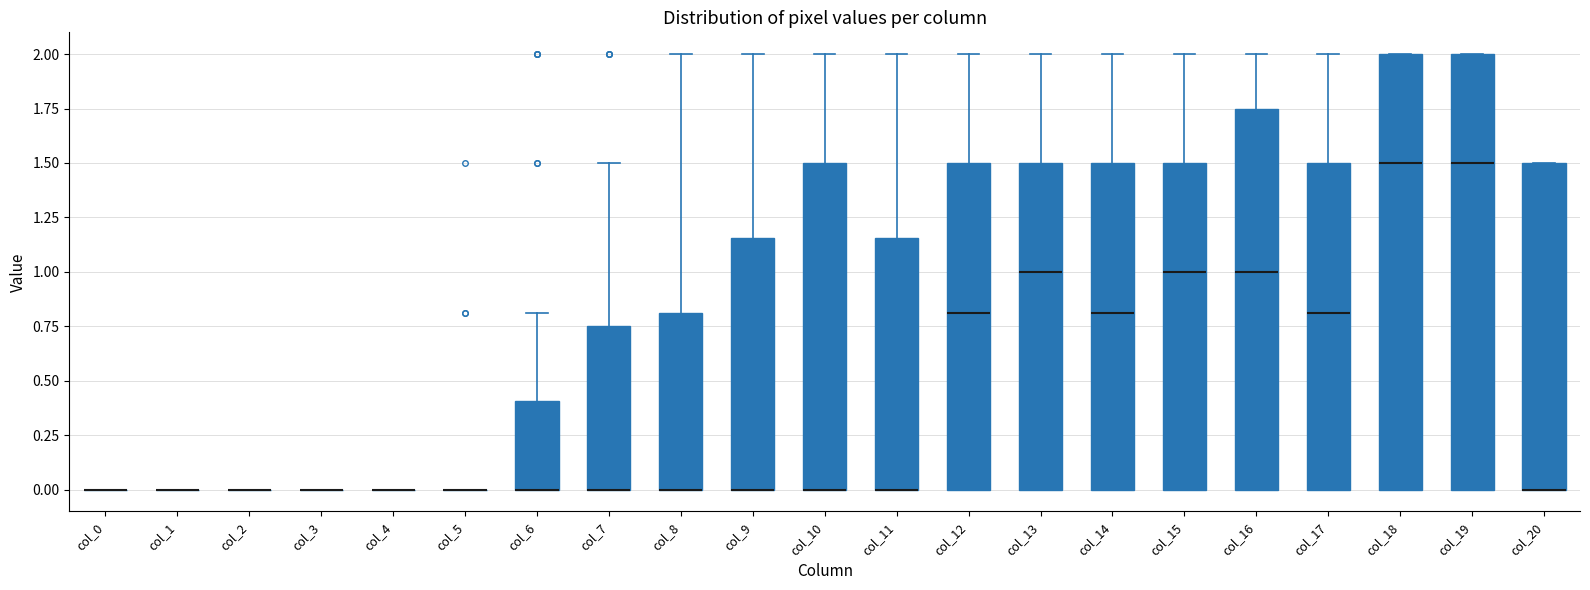

Reading left to right, read every box against the y-axis: the position of its median line, the range the box covers, and the ends of its whiskers. The values are not printed on the chart, so give them approximately, as read against the axis.

col_0: box collapsed to a line at 0.00, whiskers 0.00 to 0.00
col_1: box collapsed to a line at 0.00, whiskers 0.00 to 0.00
col_2: box collapsed to a line at 0.00, whiskers 0.00 to 0.00
col_3: box collapsed to a line at 0.00, whiskers 0.00 to 0.00
col_4: box collapsed to a line at 0.00, whiskers 0.00 to 0.00
col_5: box collapsed to a line at 0.00, whiskers 0.00 to 0.00
col_6: median 0.00 (drawn on the box's lower edge), box 0.00 to 0.40, whiskers 0.00 to 0.80
col_7: median 0.00 (drawn on the box's lower edge), box 0.00 to 0.75, whiskers 0.00 to 1.50
col_8: median 0.00 (drawn on the box's lower edge), box 0.00 to 0.80, whiskers 0.00 to 2.00
col_9: median 0.00 (drawn on the box's lower edge), box 0.00 to 1.15, whiskers 0.00 to 2.00
col_10: median 0.00 (drawn on the box's lower edge), box 0.00 to 1.50, whiskers 0.00 to 2.00
col_11: median 0.00 (drawn on the box's lower edge), box 0.00 to 1.15, whiskers 0.00 to 2.00
col_12: median 0.80, box 0.00 to 1.50, whiskers 0.00 to 2.00
col_13: median 1.00, box 0.00 to 1.50, whiskers 0.00 to 2.00
col_14: median 0.80, box 0.00 to 1.50, whiskers 0.00 to 2.00
col_15: median 1.00, box 0.00 to 1.50, whiskers 0.00 to 2.00
col_16: median 1.00, box 0.00 to 1.75, whiskers 0.00 to 2.00
col_17: median 0.80, box 0.00 to 1.50, whiskers 0.00 to 2.00
col_18: median 1.50, box 0.00 to 2.00, whiskers 0.00 to 2.00
col_19: median 1.50, box 0.00 to 2.00, whiskers 0.00 to 2.00
col_20: median 0.00 (drawn on the box's lower edge), box 0.00 to 1.50, whiskers 0.00 to 1.50